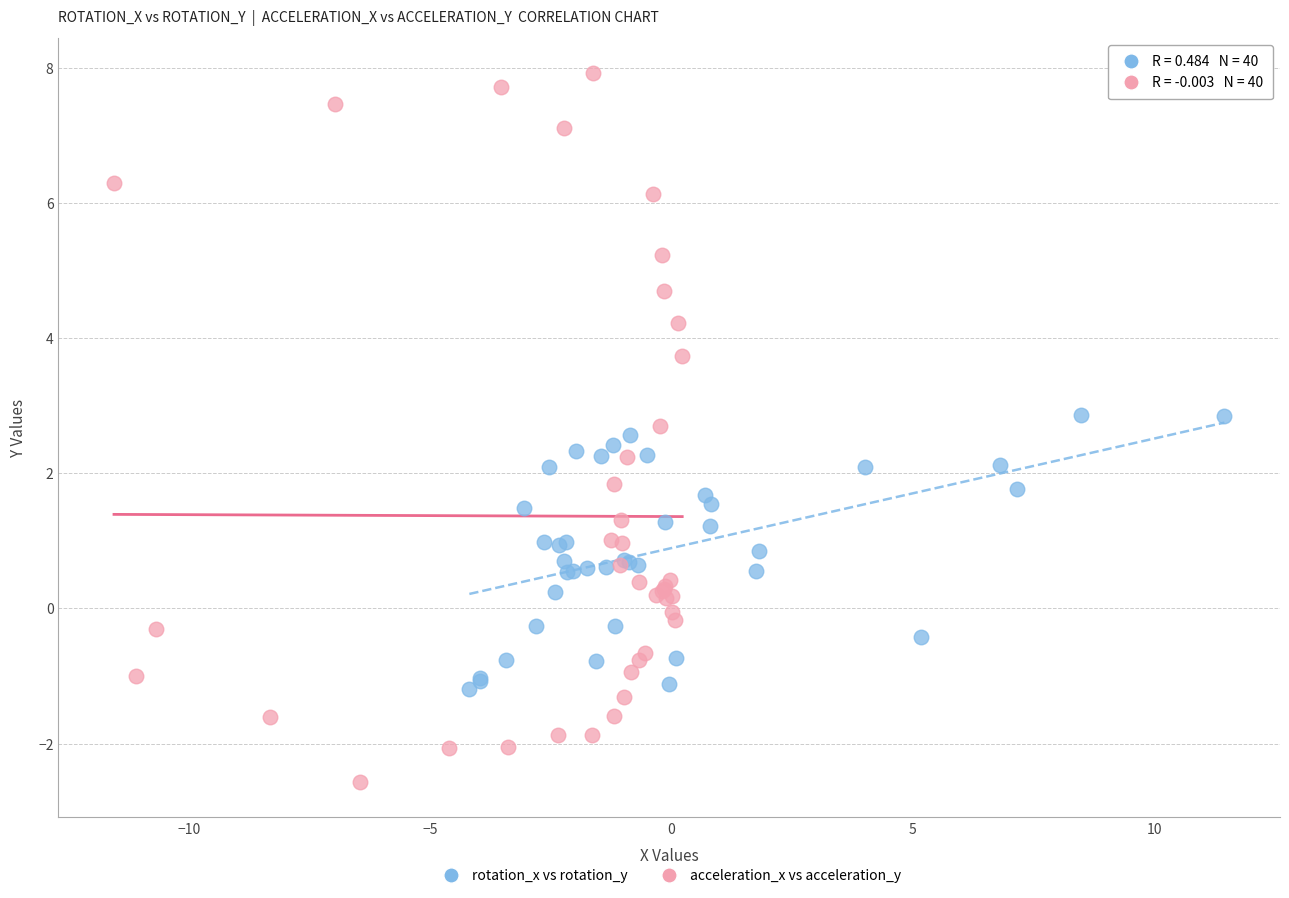

Which series contains the highest Y value?

acceleration_x vs acceleration_y